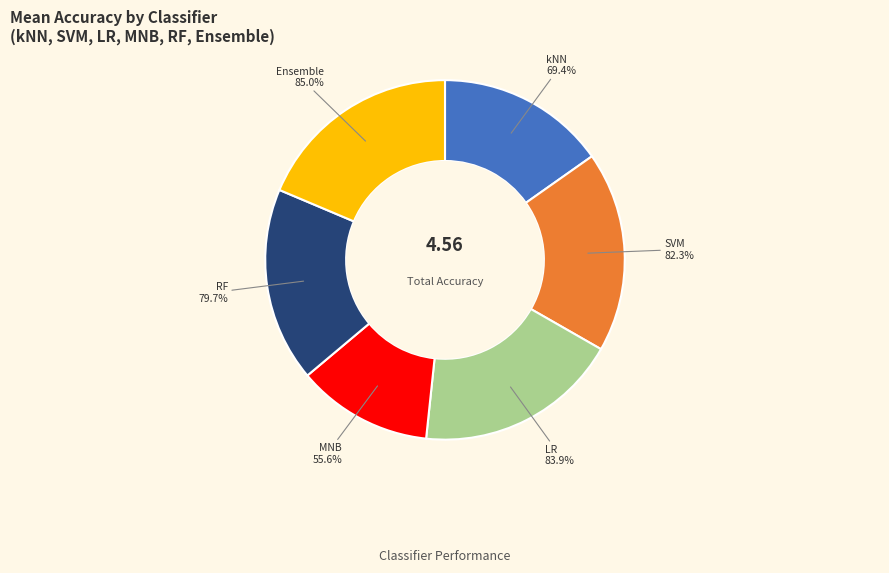

True or false: SVM accounts for 18% of the total.

True